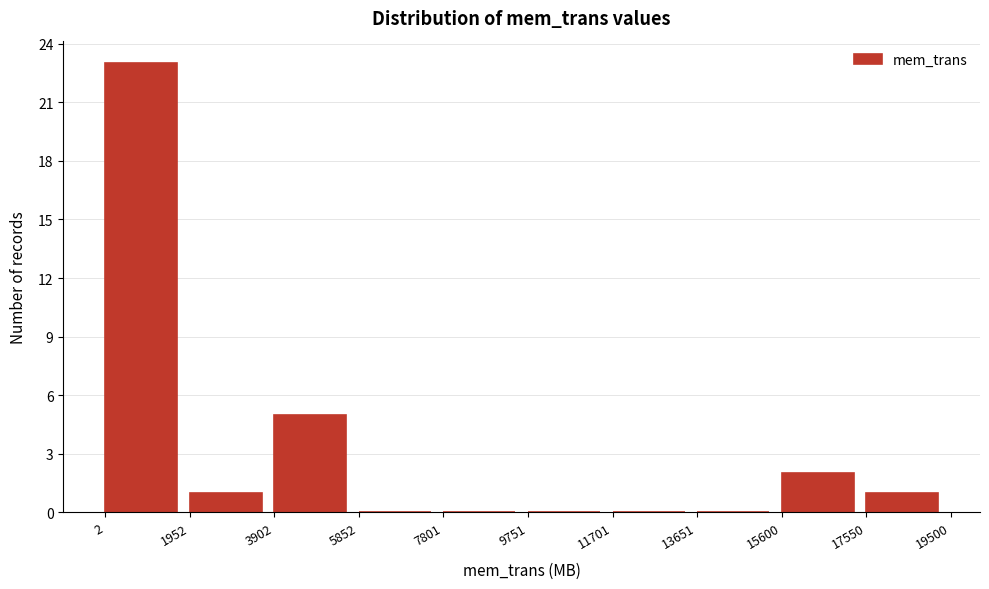

Reading left to right, list every bar in this chart as the range it spans on the x-axis followed by its height. The values are not printed on the chart, so give them approximately, as read against the axis.

2 to 1952: 23
1952 to 3902: 1
3902 to 5852: 5
5852 to 7801: 0
7801 to 9751: 0
9751 to 11701: 0
11701 to 13651: 0
13651 to 15600: 0
15600 to 17550: 2
17550 to 19500: 1